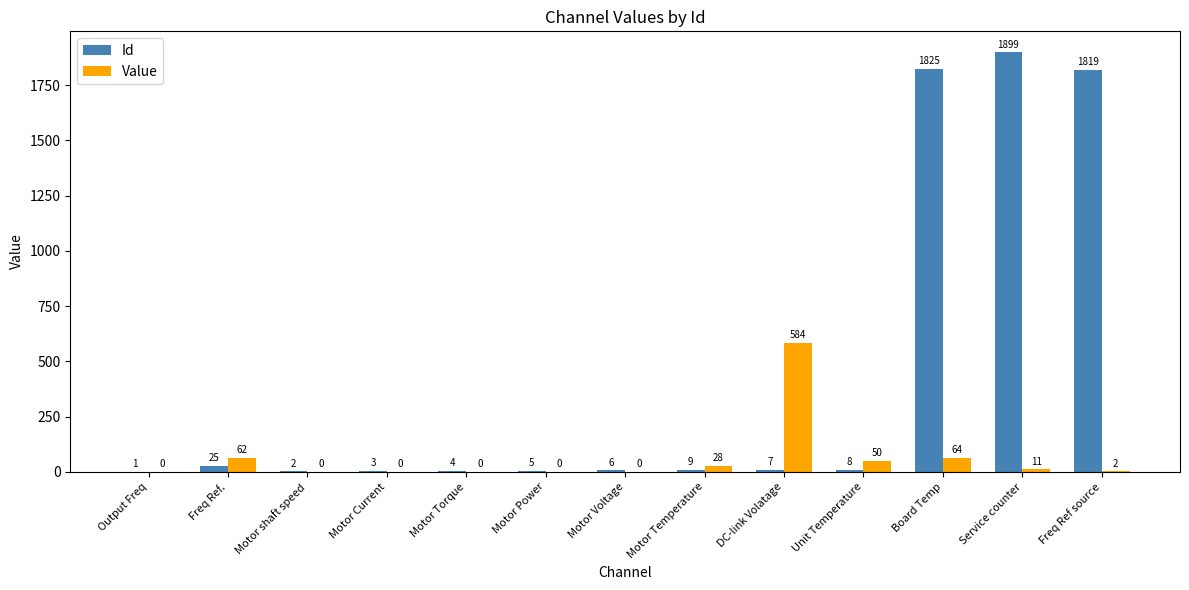

Which label corresponds to the largest value in the chart?

Service counter